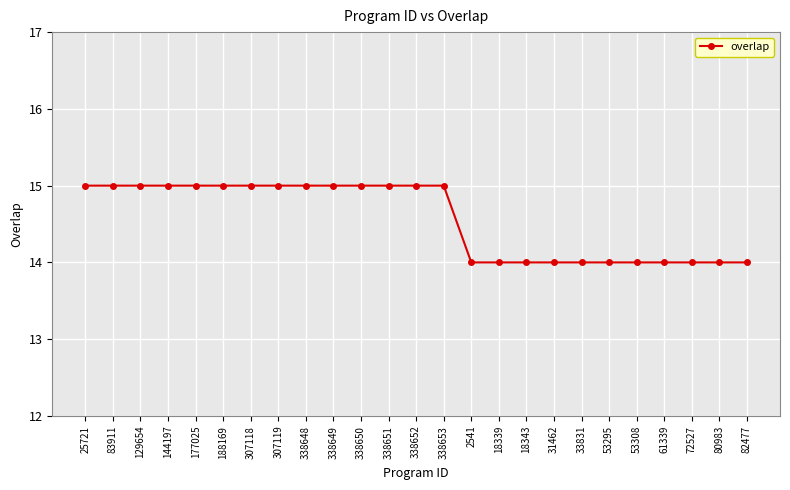

Between 338651 and 18343, which is larger?

338651